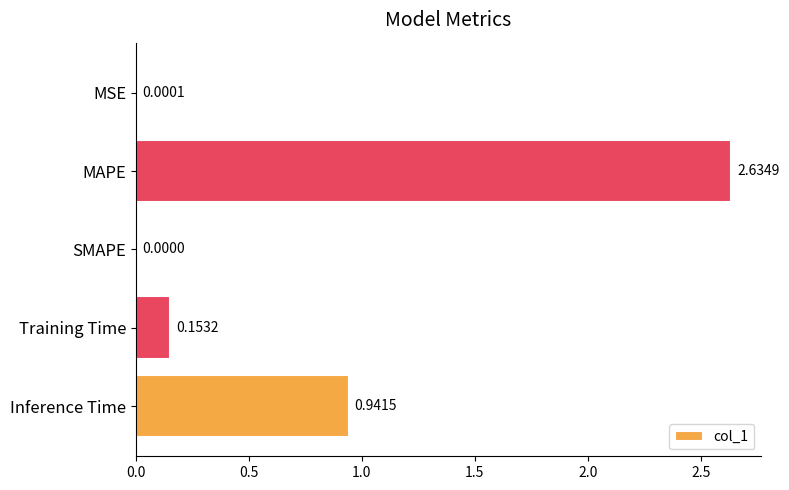

What is the sum of the values at MAPE and Training Time?

2.8